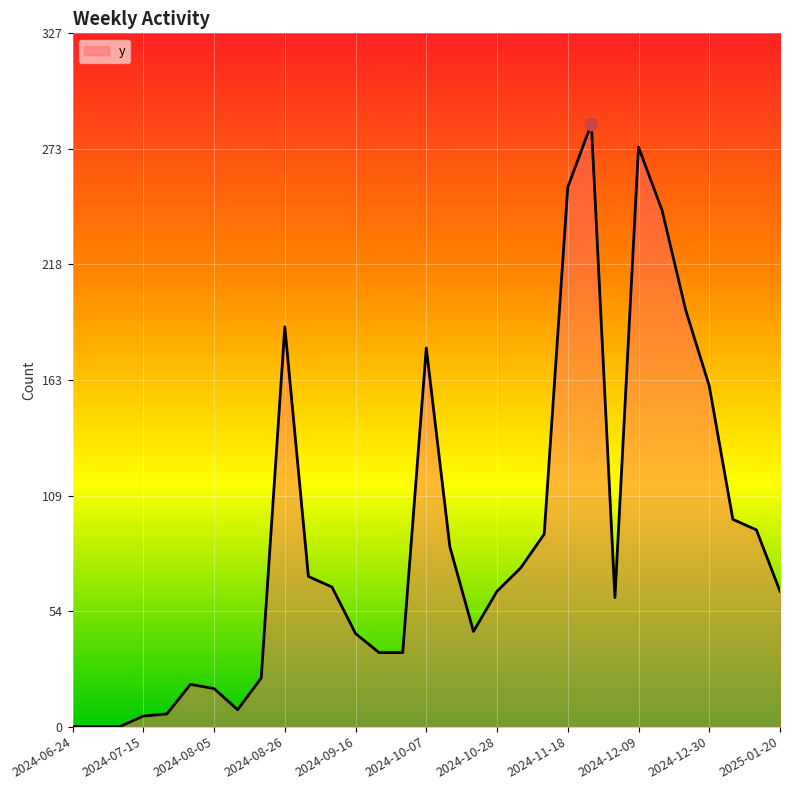

What is the difference between the maximum and minimum values?

285